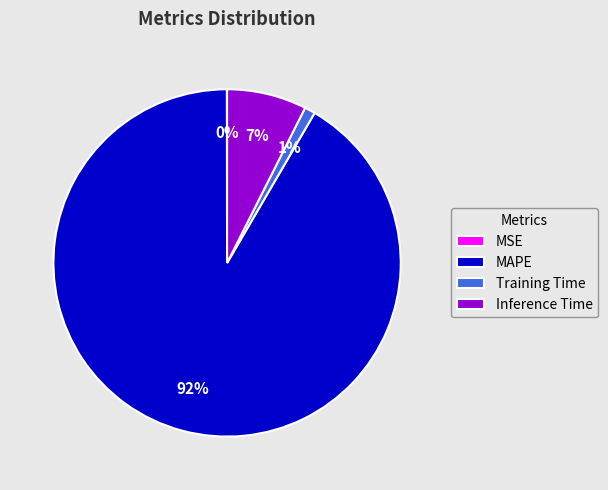

What is the largest slice in the pie chart?

MAPE